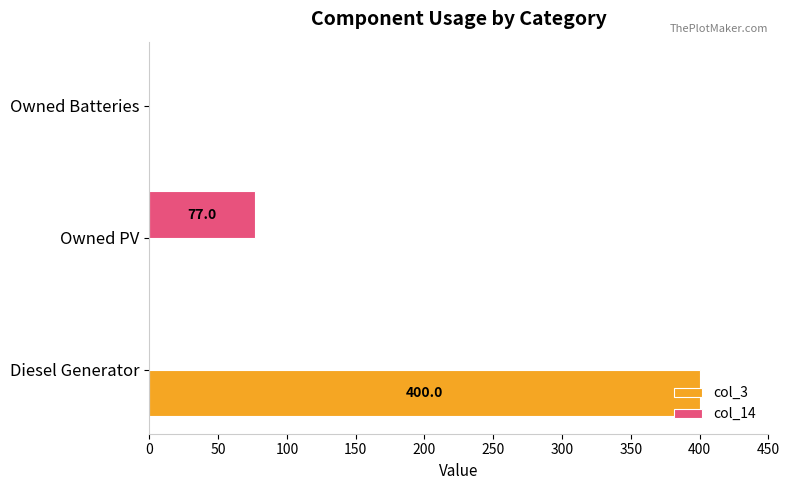

At which category is the sum across all series the highest?

Diesel Generator